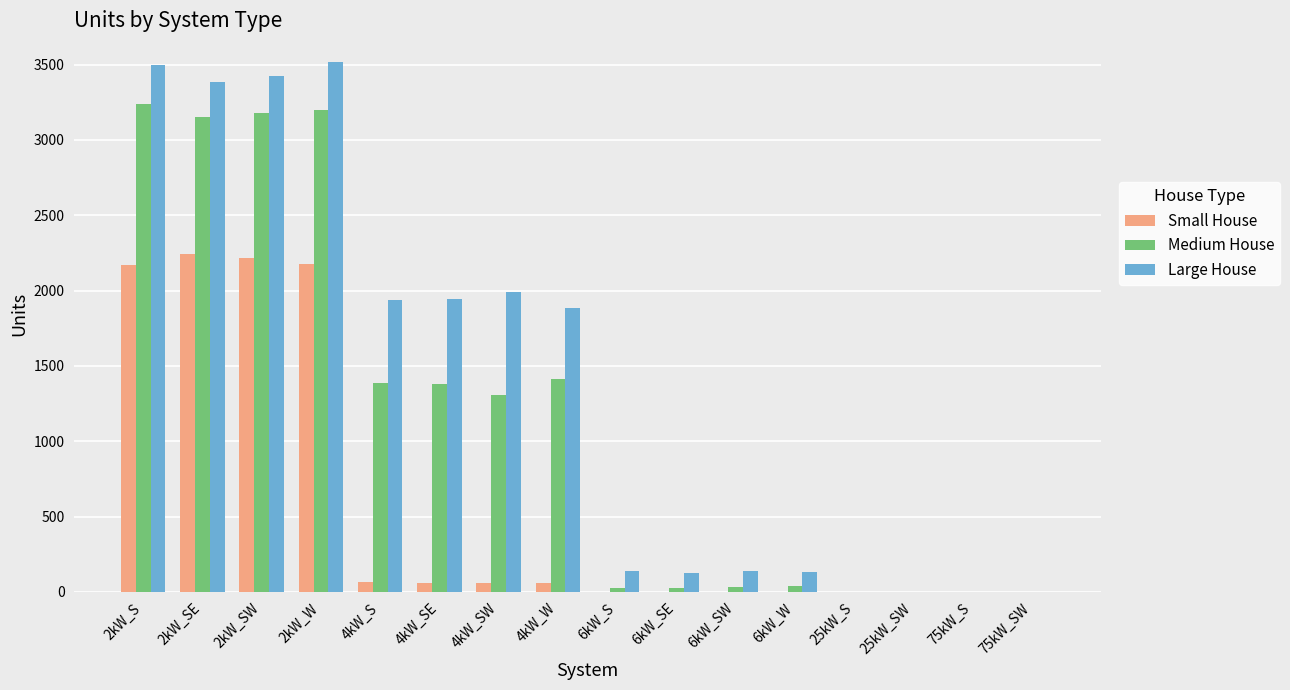

The value of Small House at 25kW_S is 0. True or false?

True